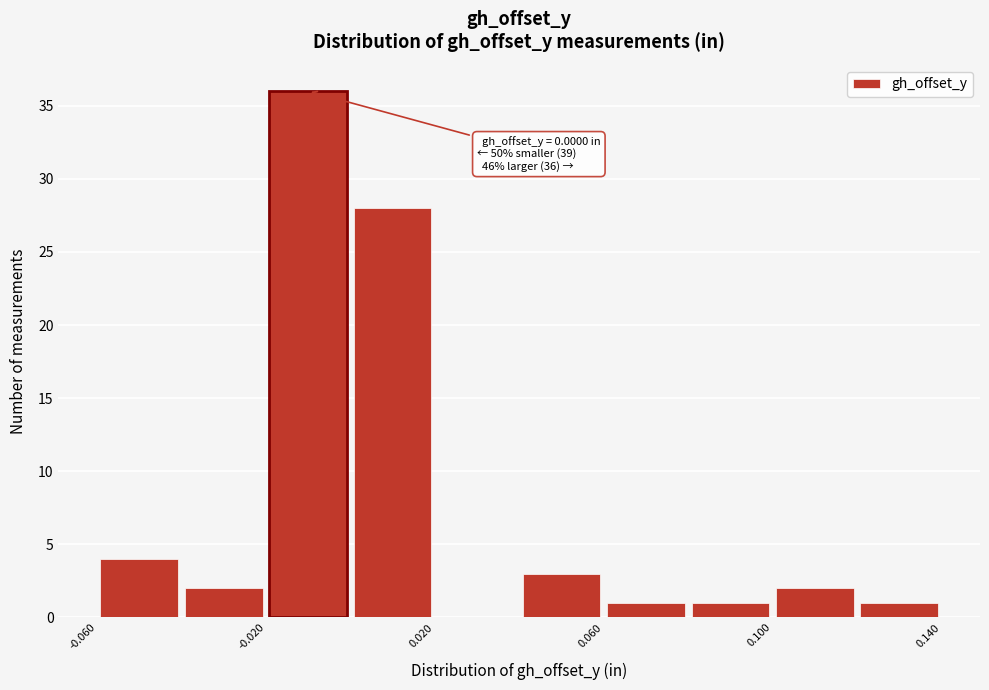

Over which range of the x-axis is the bar tallest?

-0.02 to 0.00